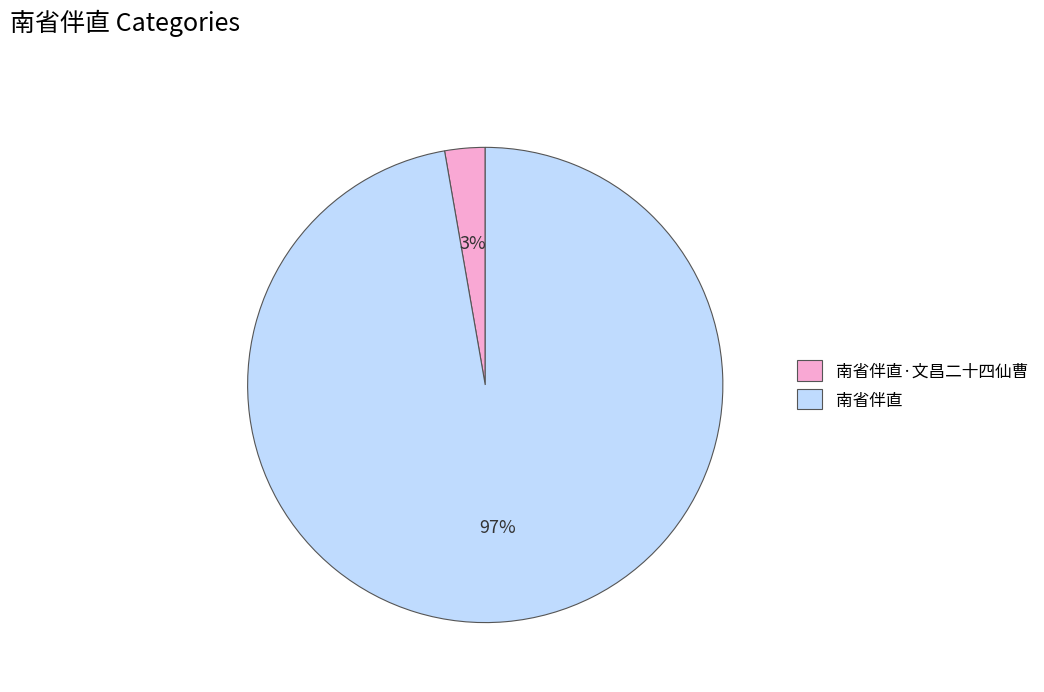

Do 南省伴直·文昌二十四仙曹 and 南省伴直 together represent more than half of the pie?

Yes